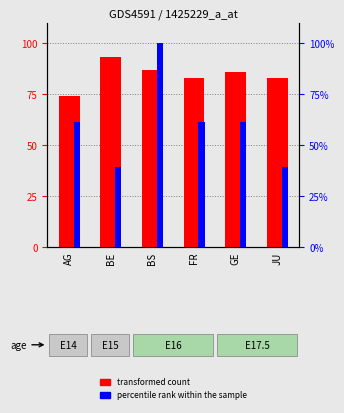

The transformed count series shows 74.0 at AG. True or false?

True